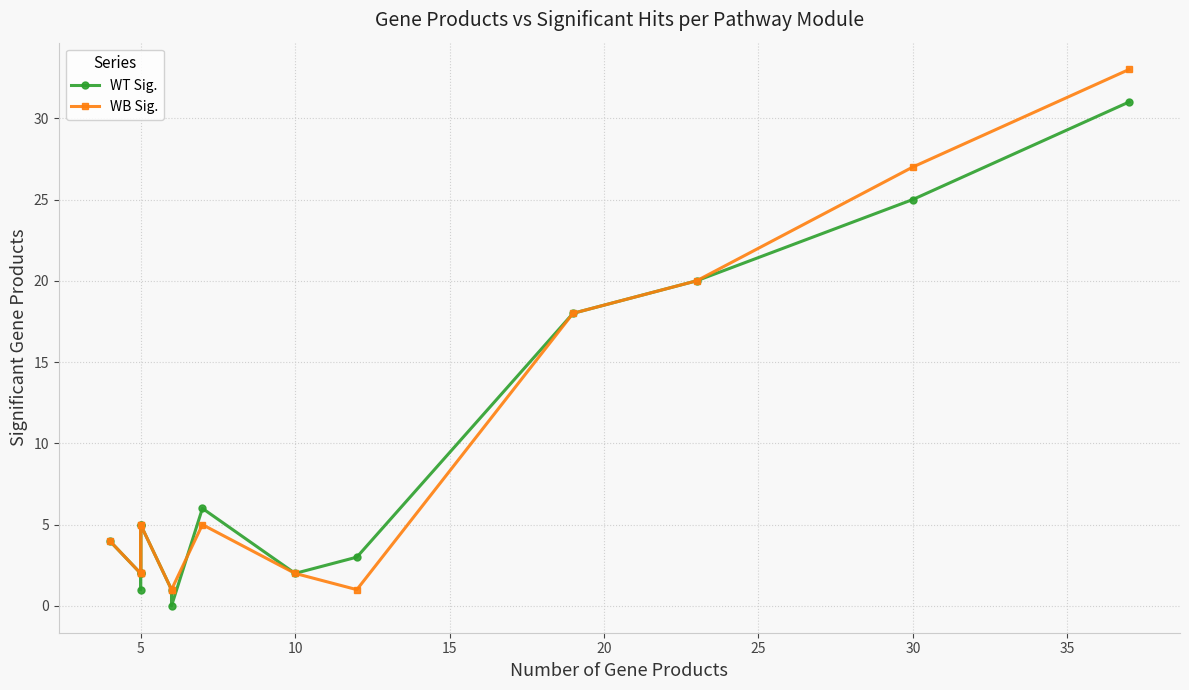

True or false: WT Sig. and WB Sig. intersect in this chart.

True